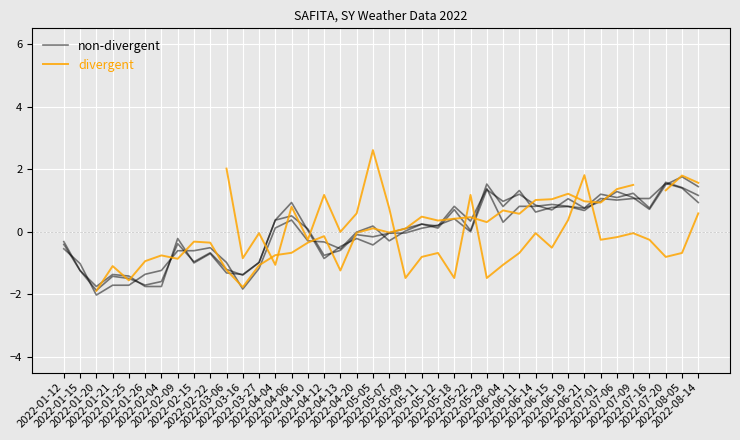

Where do non-divergent and divergent first cross each other?

2022-01-20 and 2022-01-21